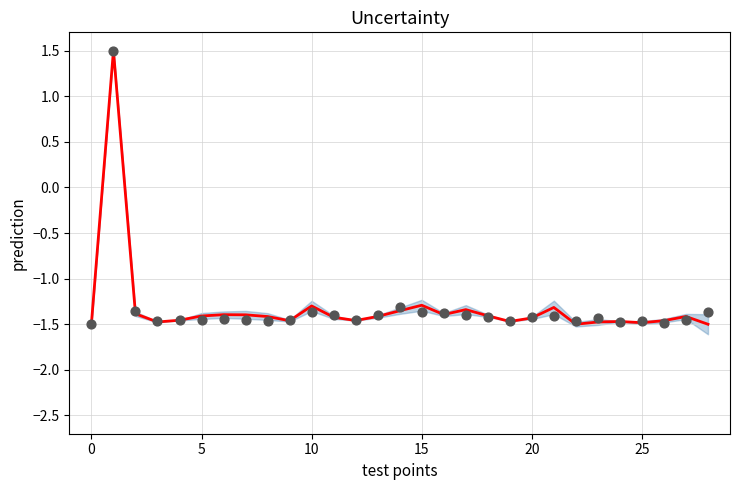

Which series contains the lowest Y value?

prediction